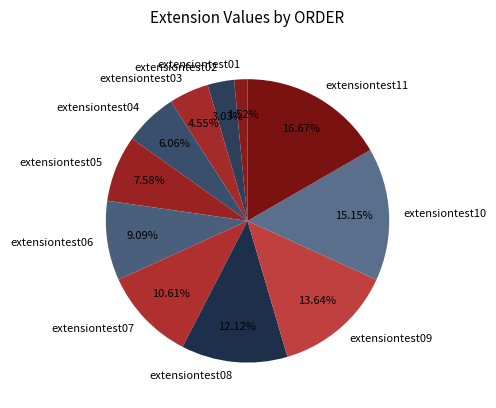

To the nearest percent, what is the difference between the extensiontest07 and extensiontest03 slice percentages?

6%